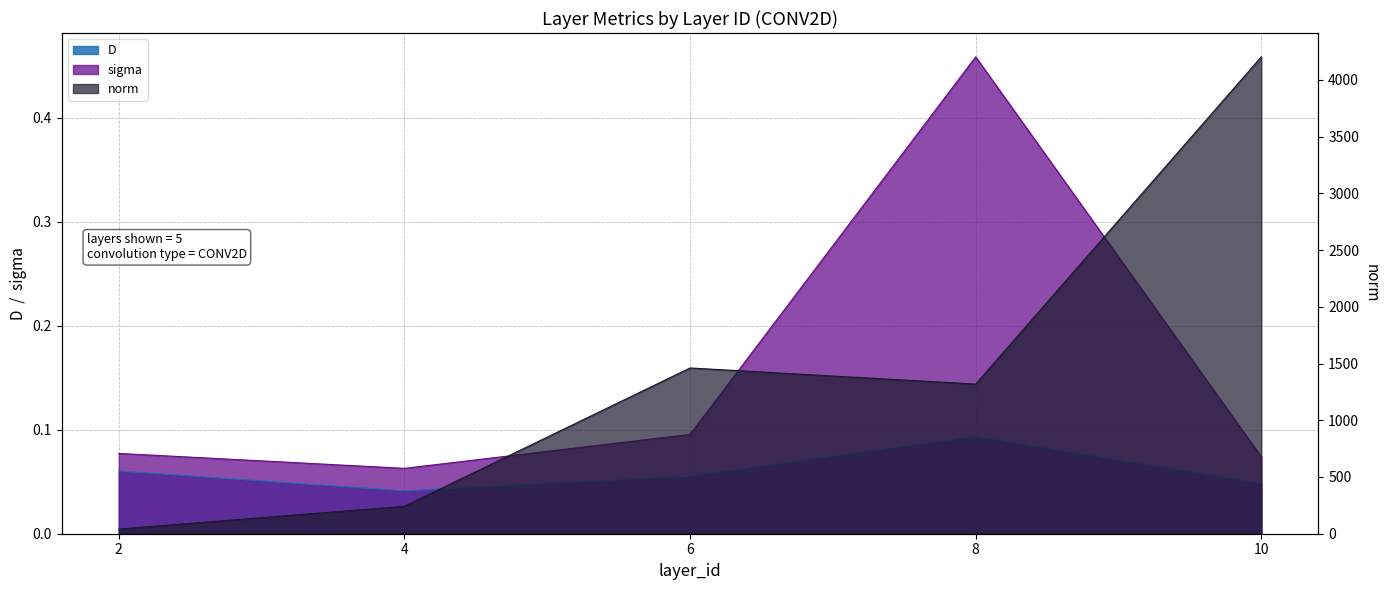

Which series changed the most between 4 and 6?

norm